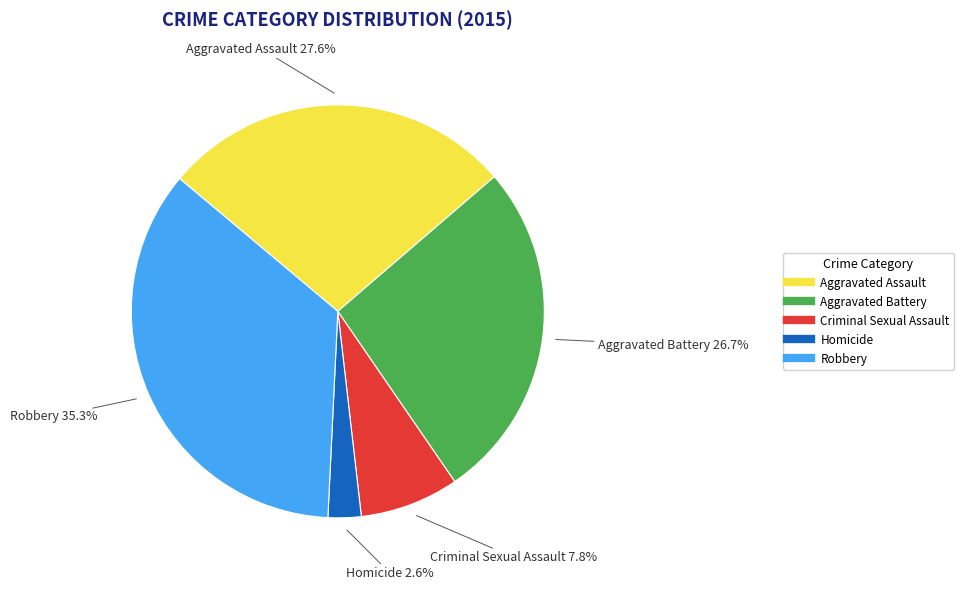

What percentage is the Criminal Sexual Assault slice, to the nearest percent?

8%